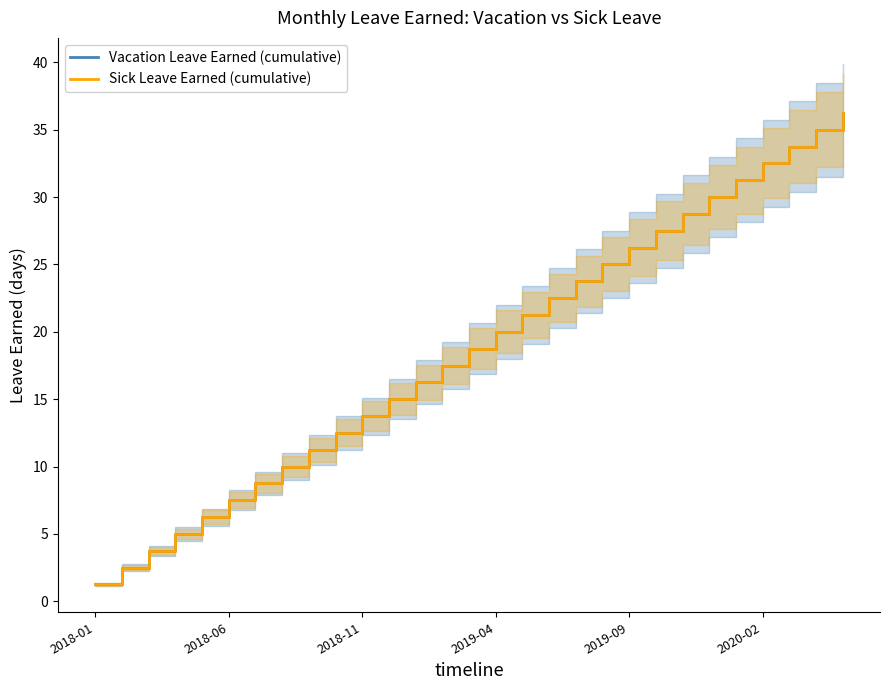

How many data points in Vacation Leave Earned (cumulative) are above 18?

15